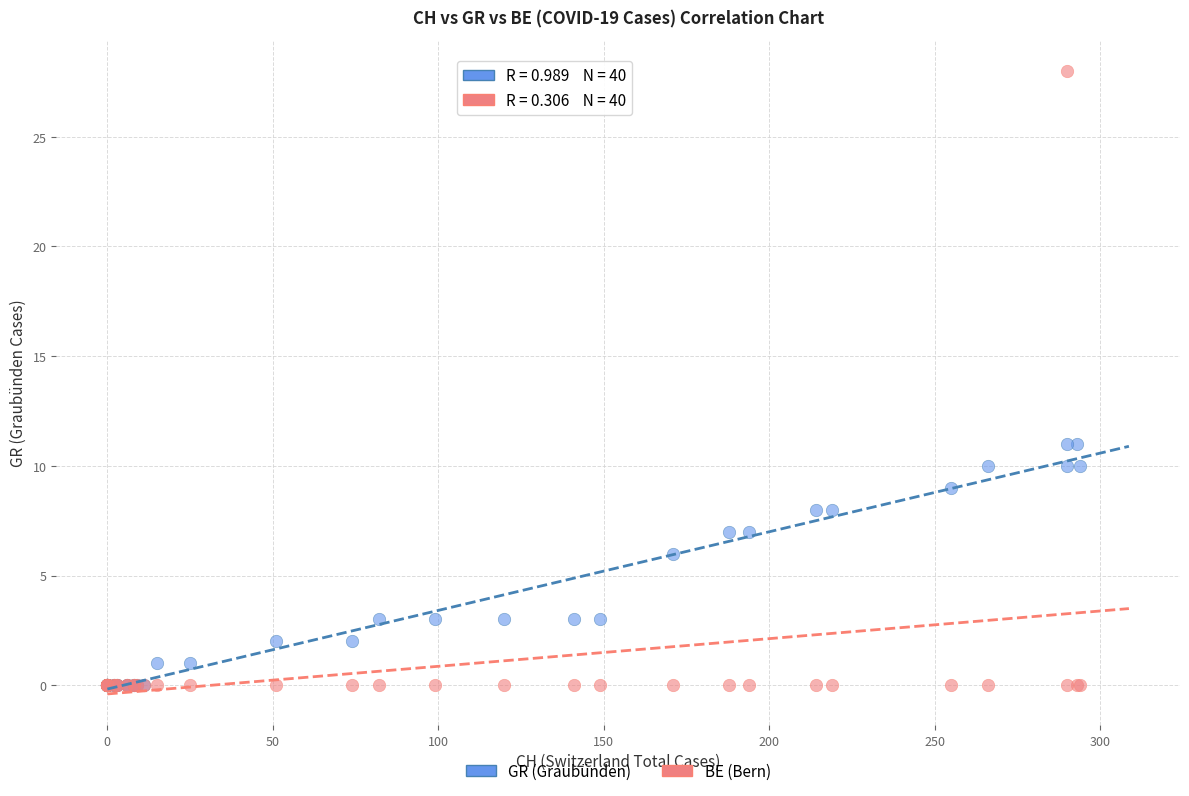

In the GR (Graubünden) series, what Y value is closest to 5?

6